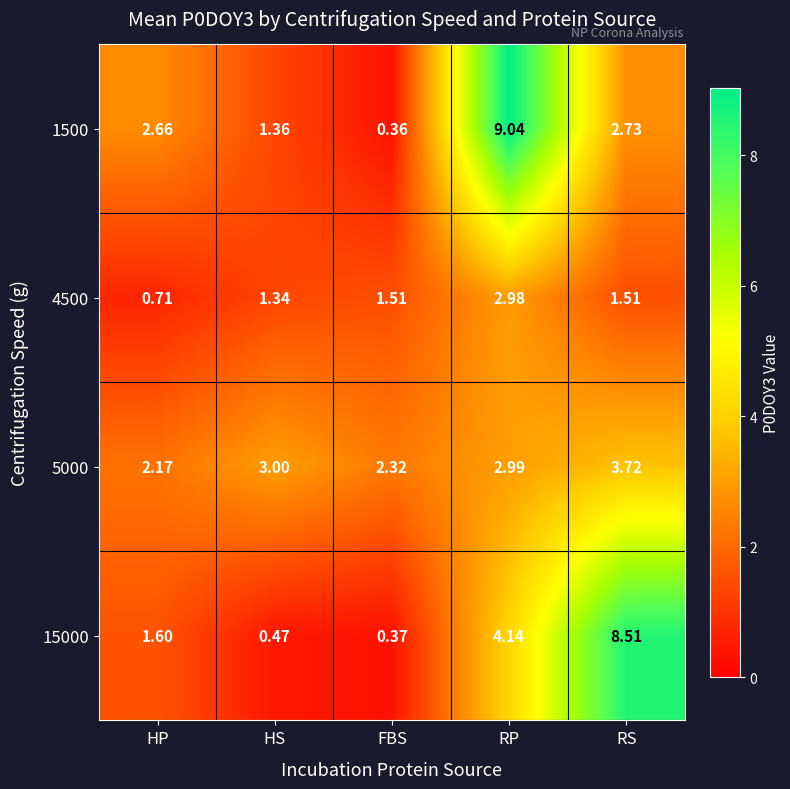

List the series in order of their peak value, highest first.

1500, 15000, 5000, 4500